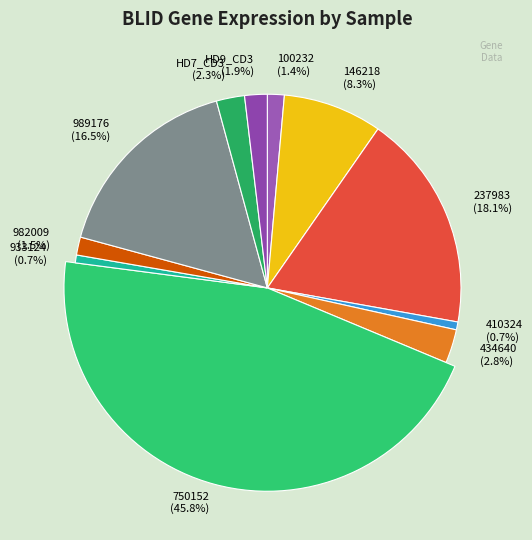

How many segments does this pie chart have?

11